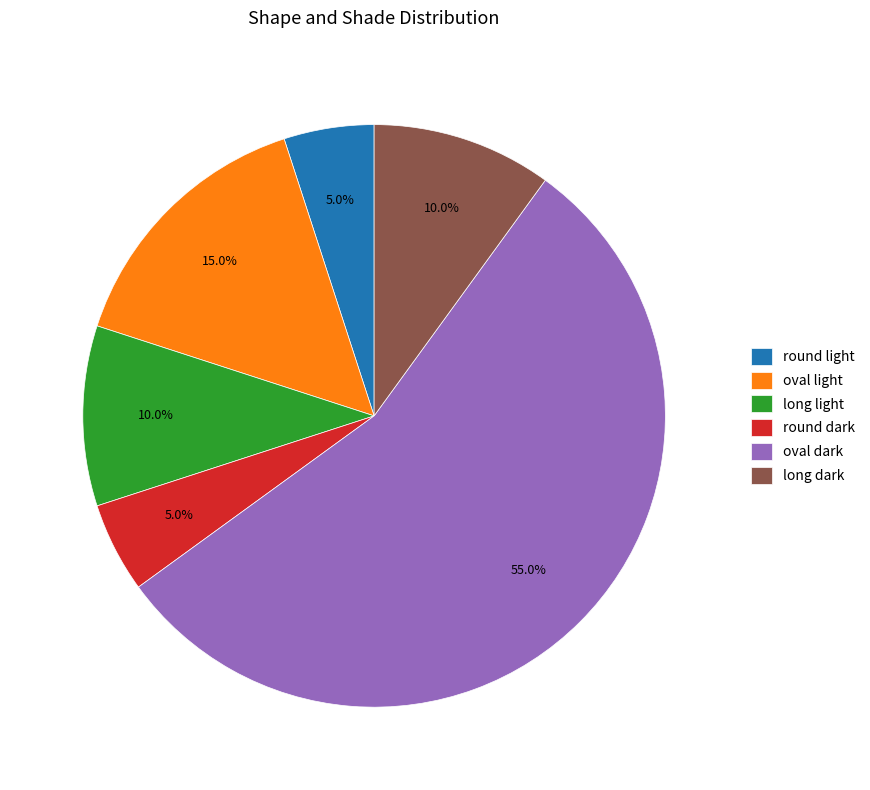

Is it true that round dark is 5% of the pie?

True